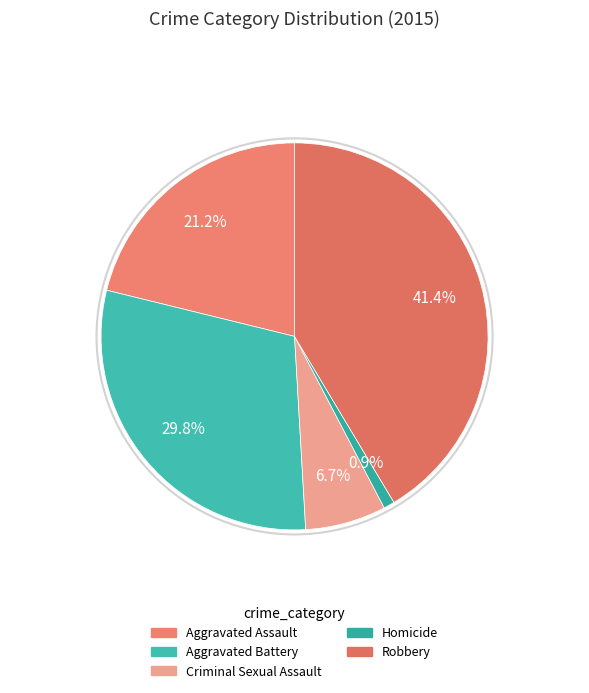

Combined, what portion of the pie is Aggravated Assault and Robbery?

62.6%